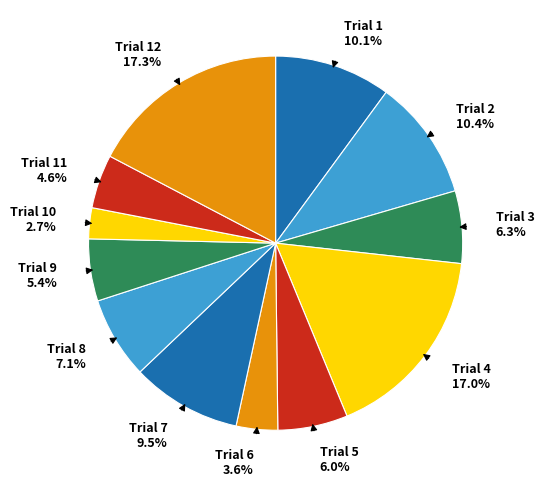

How many segments does this pie chart have?

12